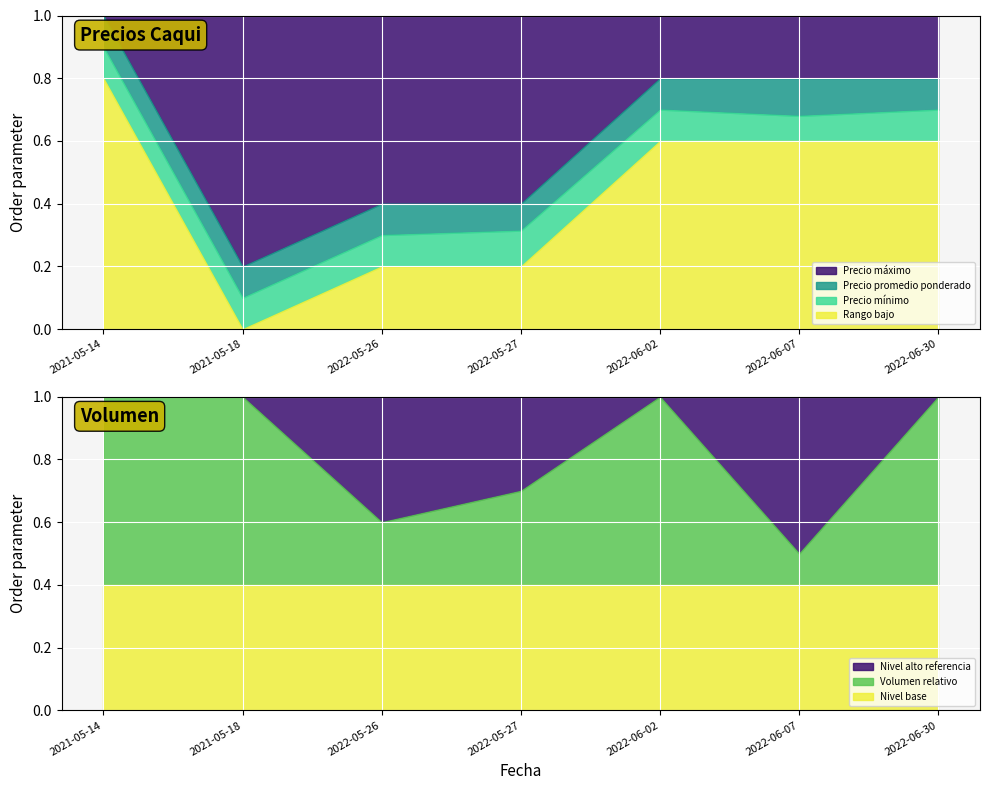

Which category has the lowest value in the Rango bajo series?

2021-05-18